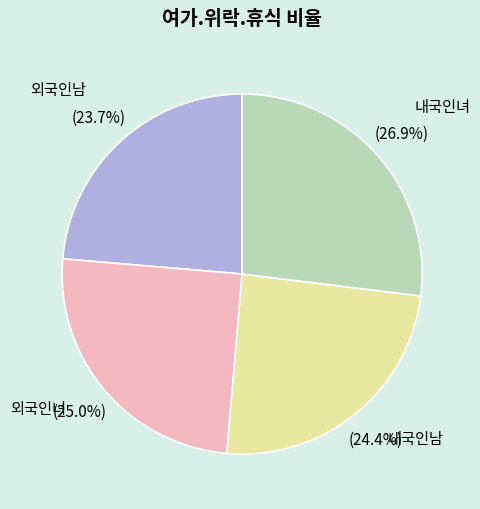

Which slice is the largest?

내국인녀